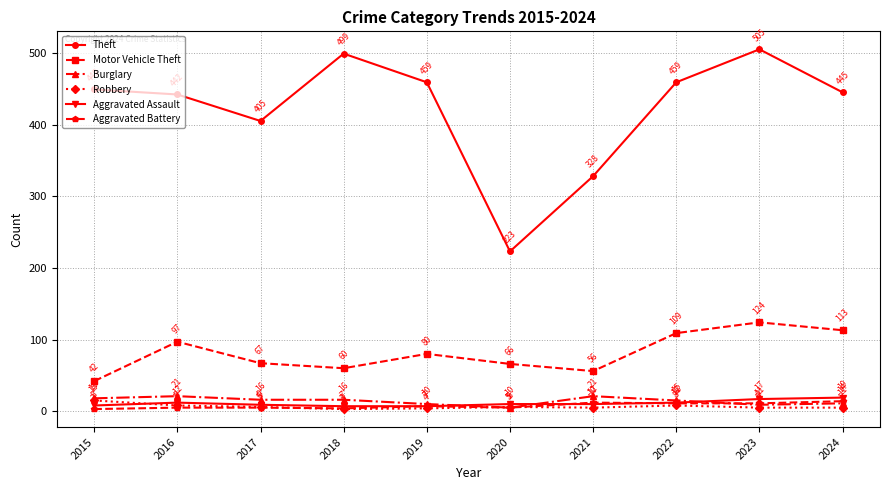

Between which two adjacent categories do Robbery and Aggravated Battery first intersect?

2017 and 2018